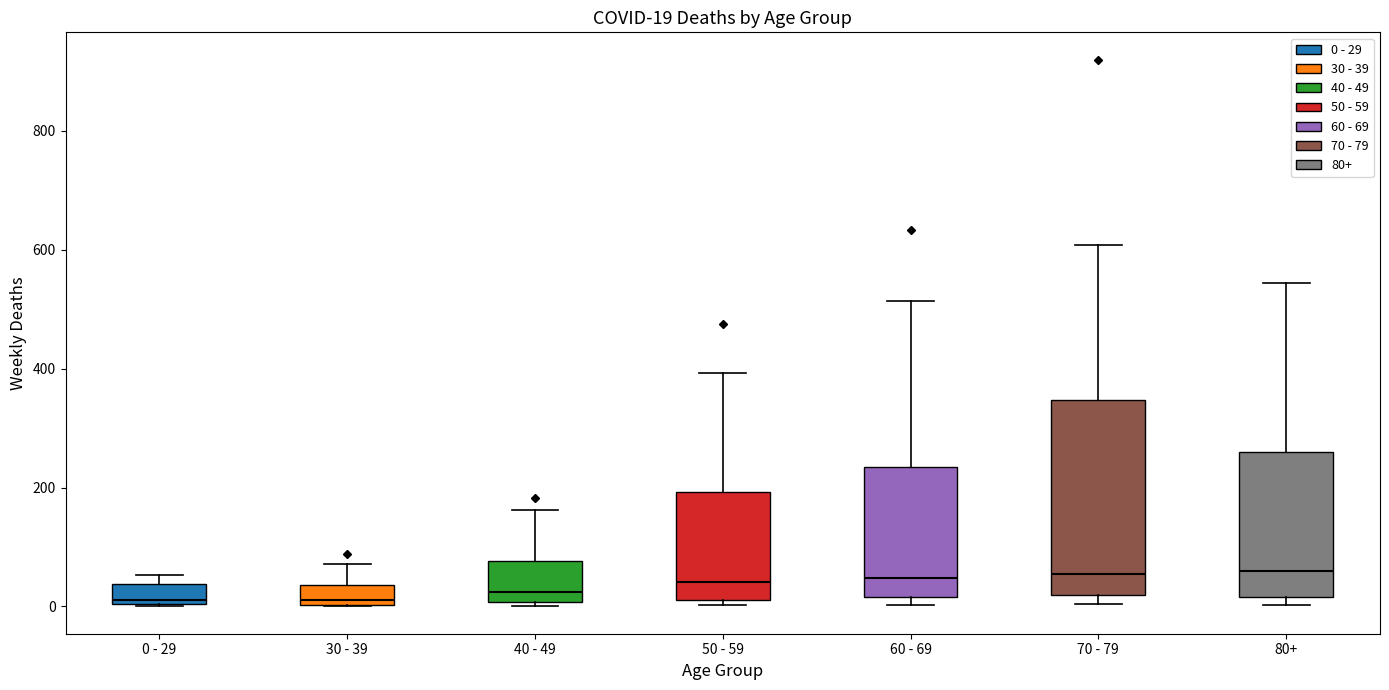

Which box is the tallest, from its lower edge to its upper edge?

70 - 79